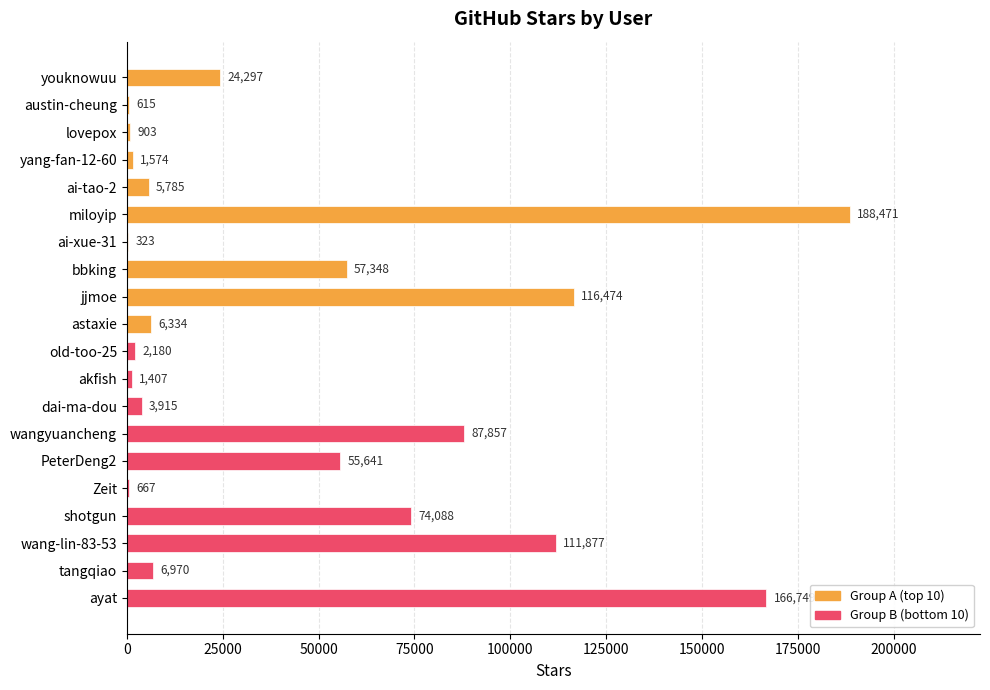

Are the bars horizontal?

Yes